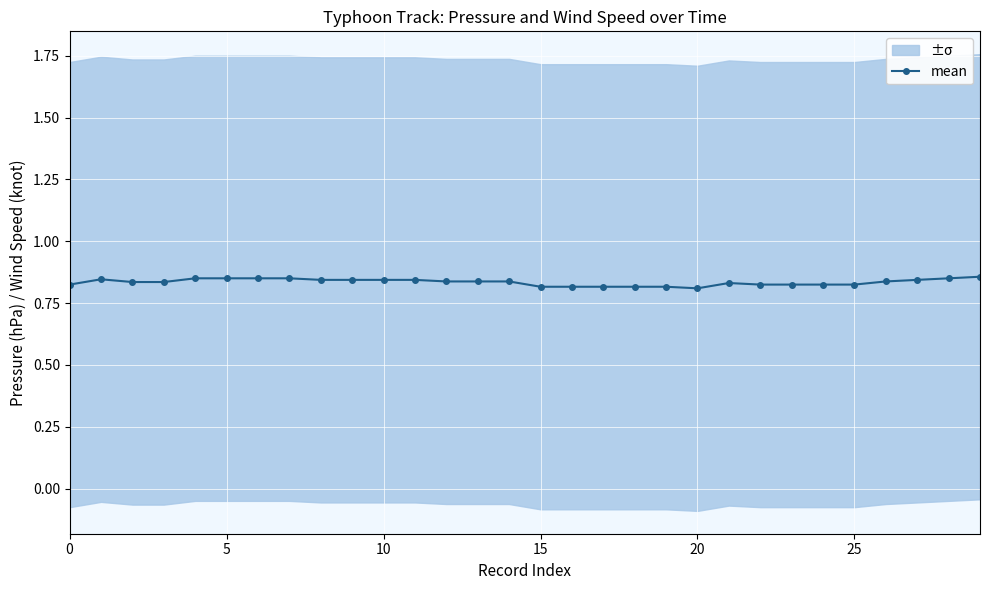

How many interior local peaks (higher than both neighbors) does the data have?

2